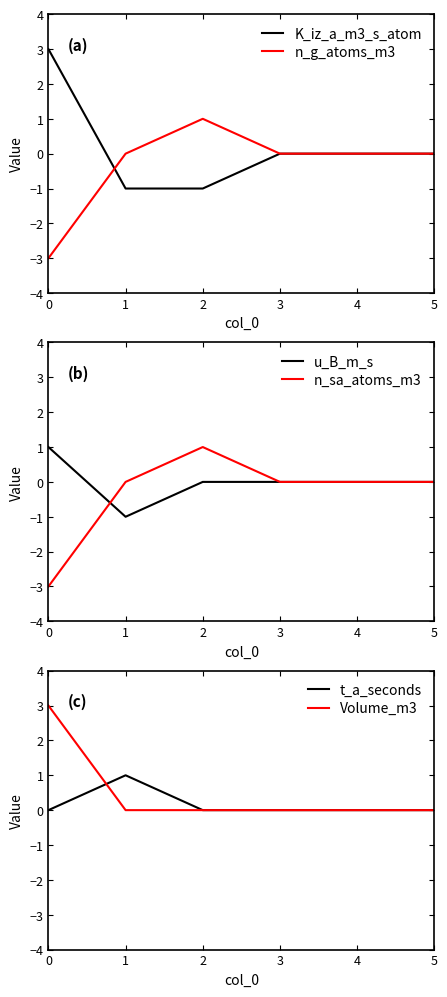

True or false: n_g_atoms_m3 and Volume_m3 cross at least once.

False